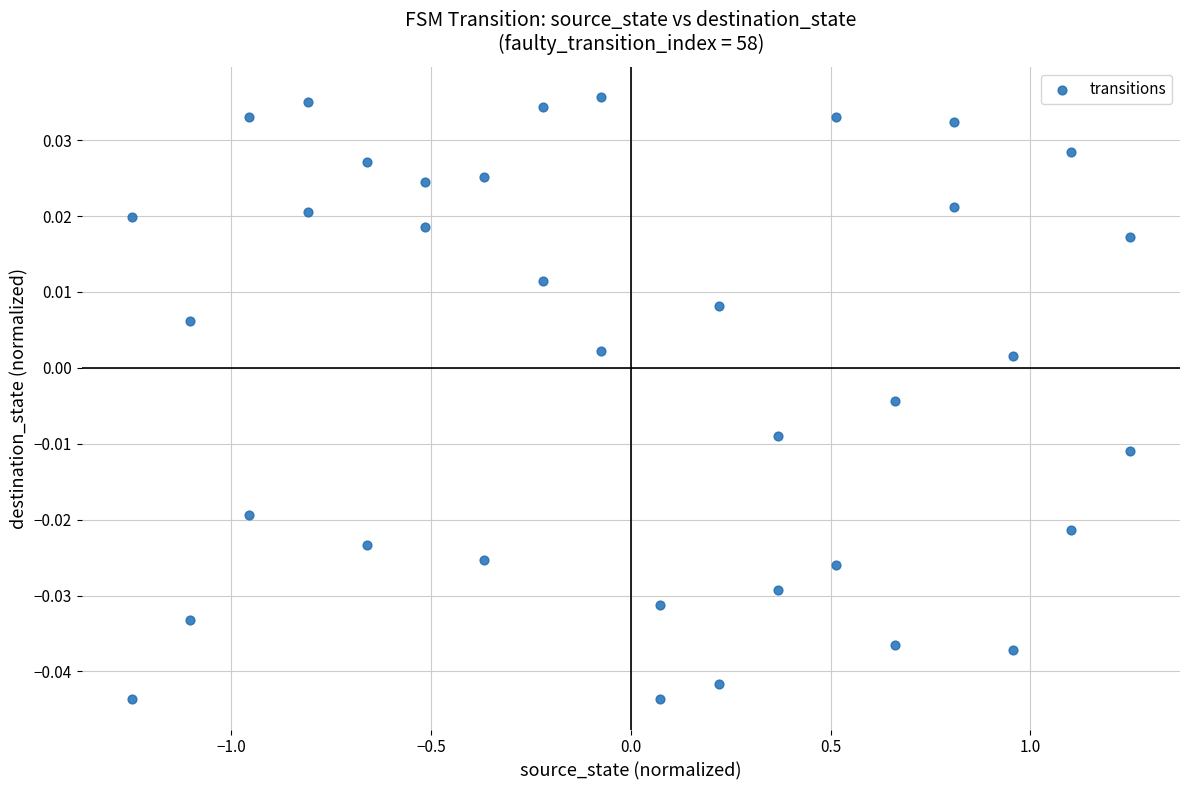

What is the range of X values (max minus min)?

2.5